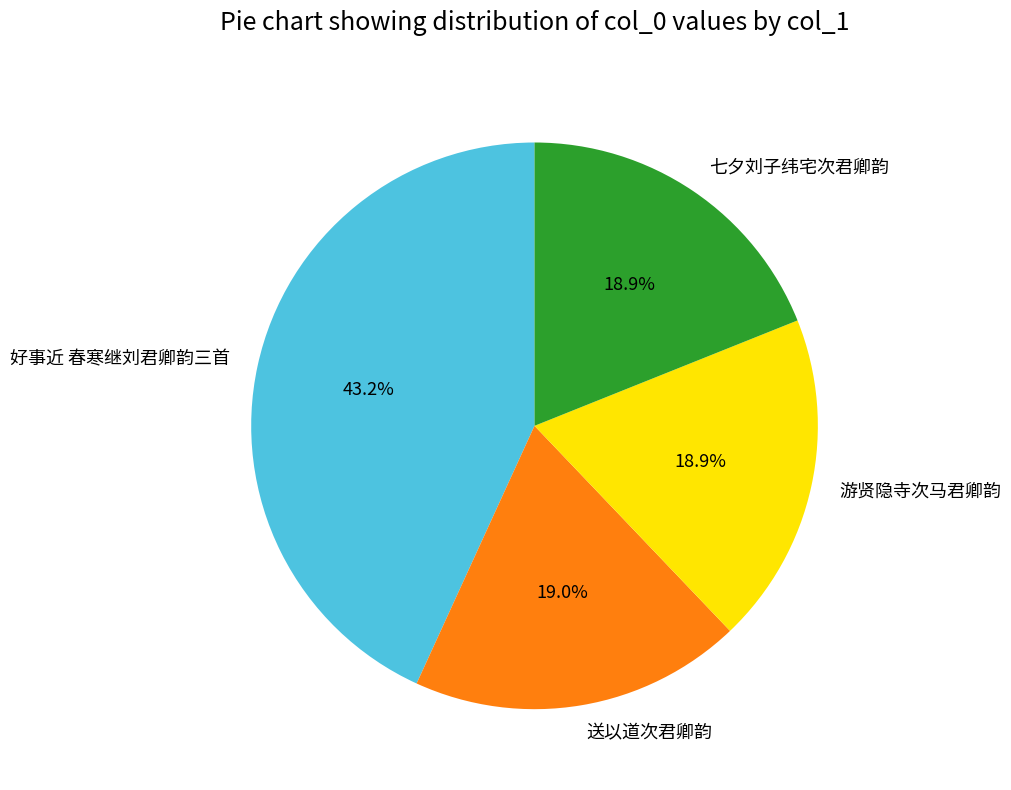

Is the sum of 送以道次君卿韵 and 七夕刘子纬宅次君卿韵 greater than half?

No